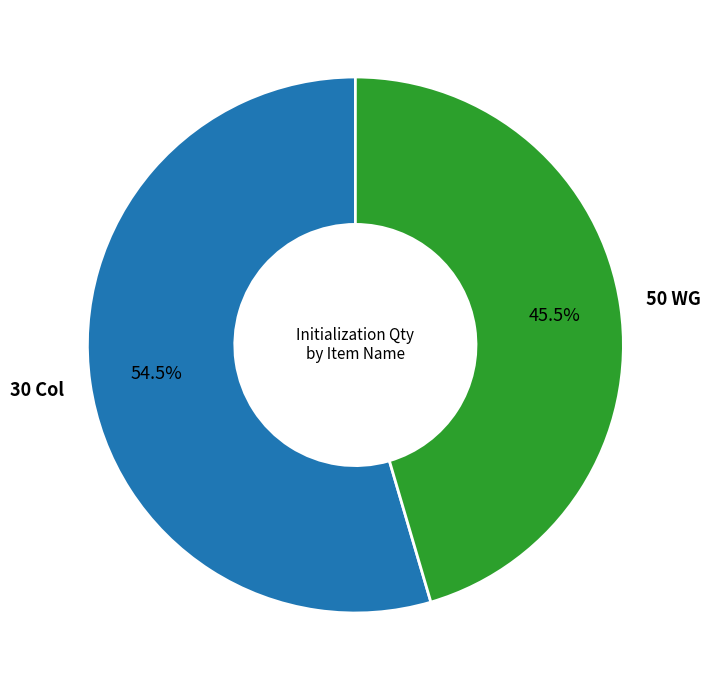

How many slices are in this pie chart?

2